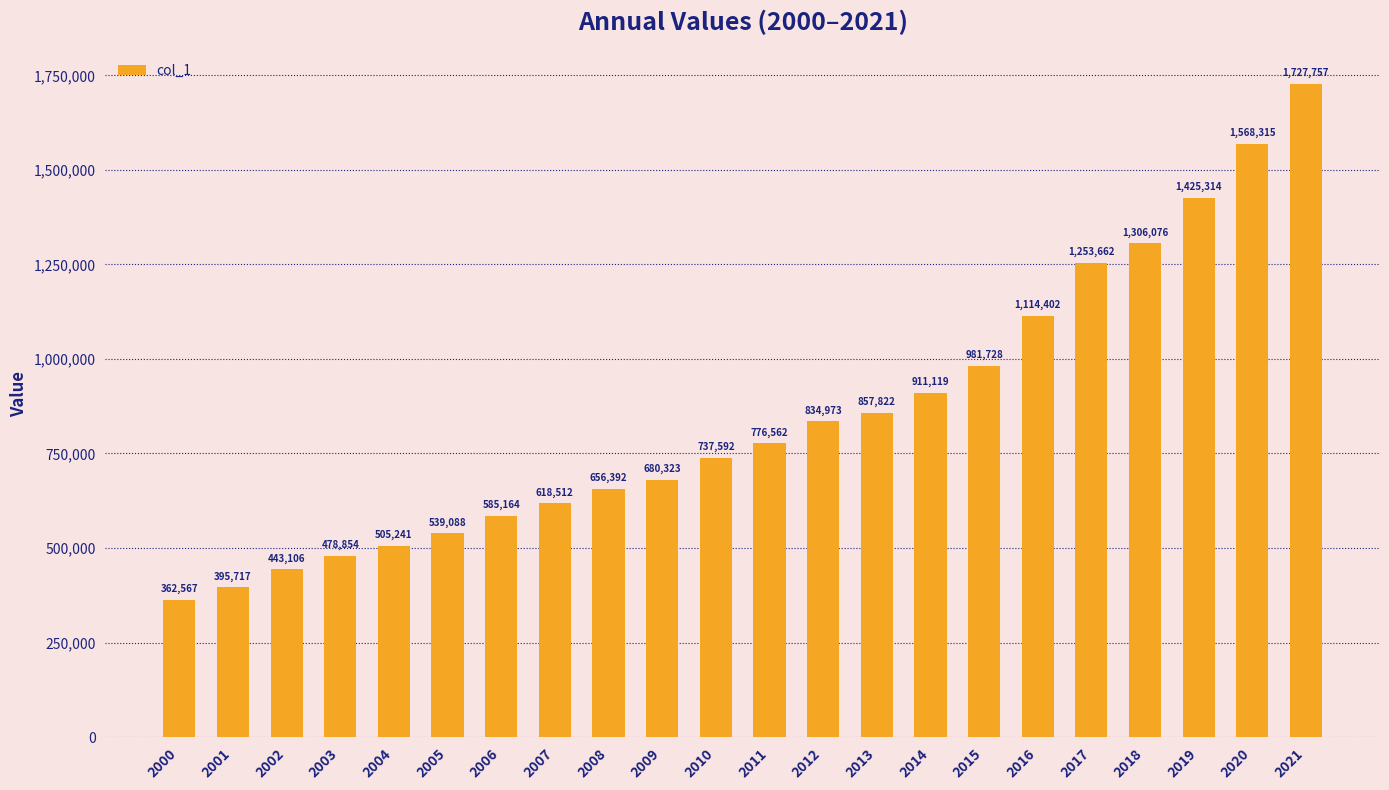

Rank the categories by value from lowest to highest.

2000, 2001, 2002, 2003, 2004, 2005, 2006, 2007, 2008, 2009, 2010, 2011, 2012, 2013, 2014, 2015, 2016, 2017, 2018, 2019, 2020, 2021